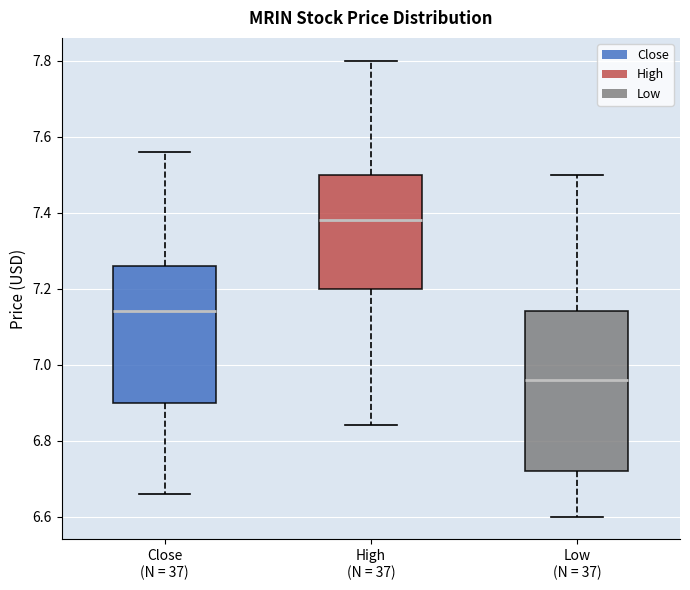

Reading left to right, read every box against the y-axis: the position of its median line, the range the box covers, and the ends of its whiskers. The values are not printed on the chart, so give them approximately, as read against the axis.

Close (N = 37): median 7.14, box 6.90 to 7.26, whiskers 6.66 to 7.56
High (N = 37): median 7.38, box 7.20 to 7.50, whiskers 6.84 to 7.80
Low (N = 37): median 6.96, box 6.72 to 7.14, whiskers 6.60 to 7.50